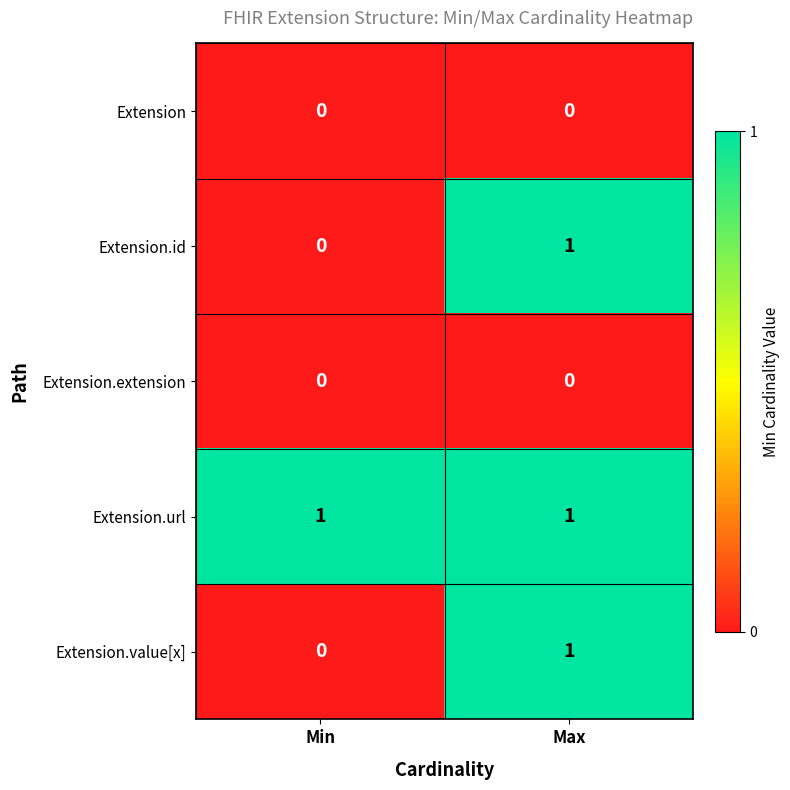

Where is Extension.value[x] nearest to the value 0?

Min